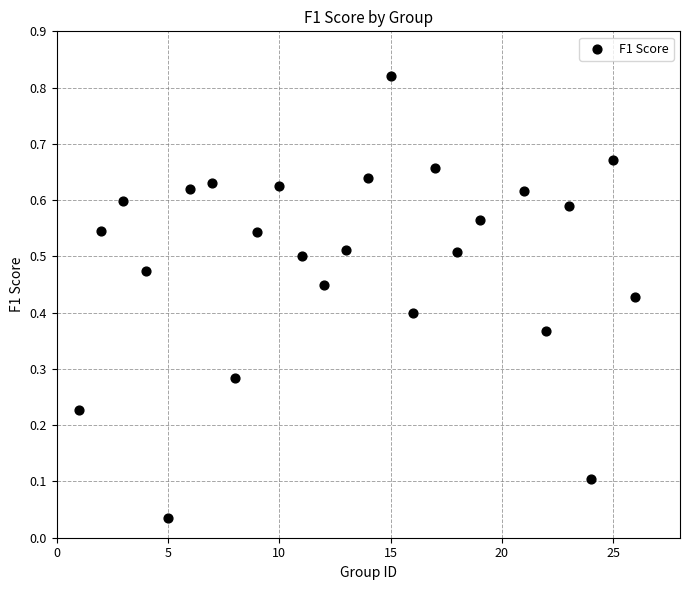

What is the range of X values (max minus min)?

25.0